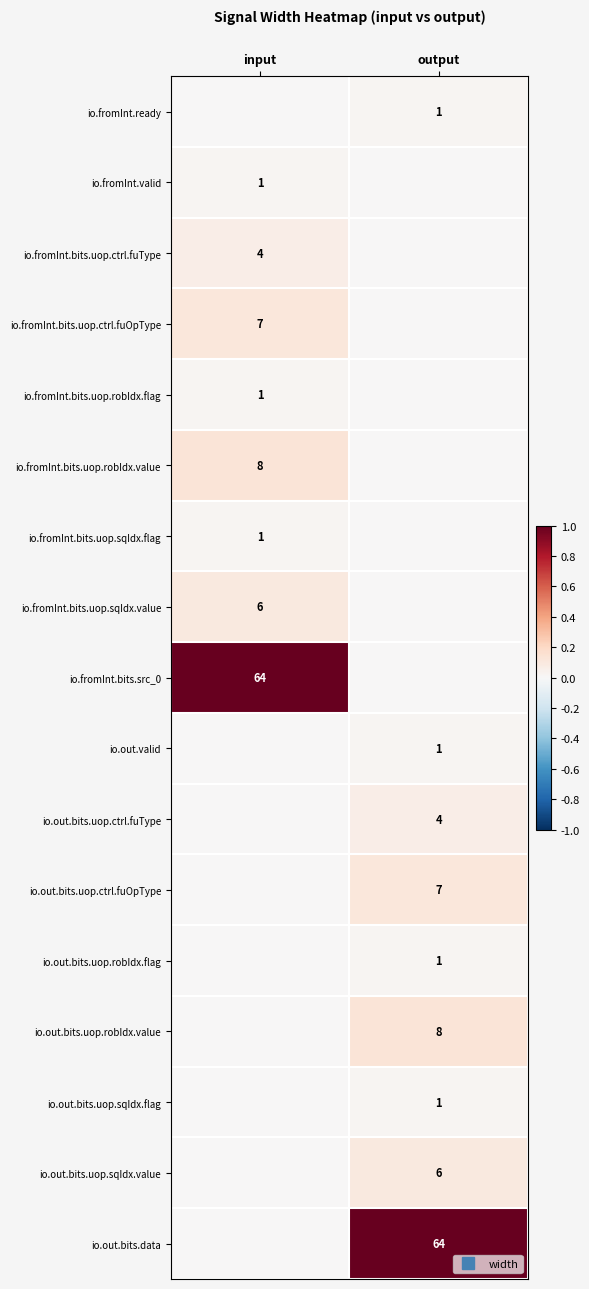

Is it true that io.out.valid equals 0.0 at output?

False